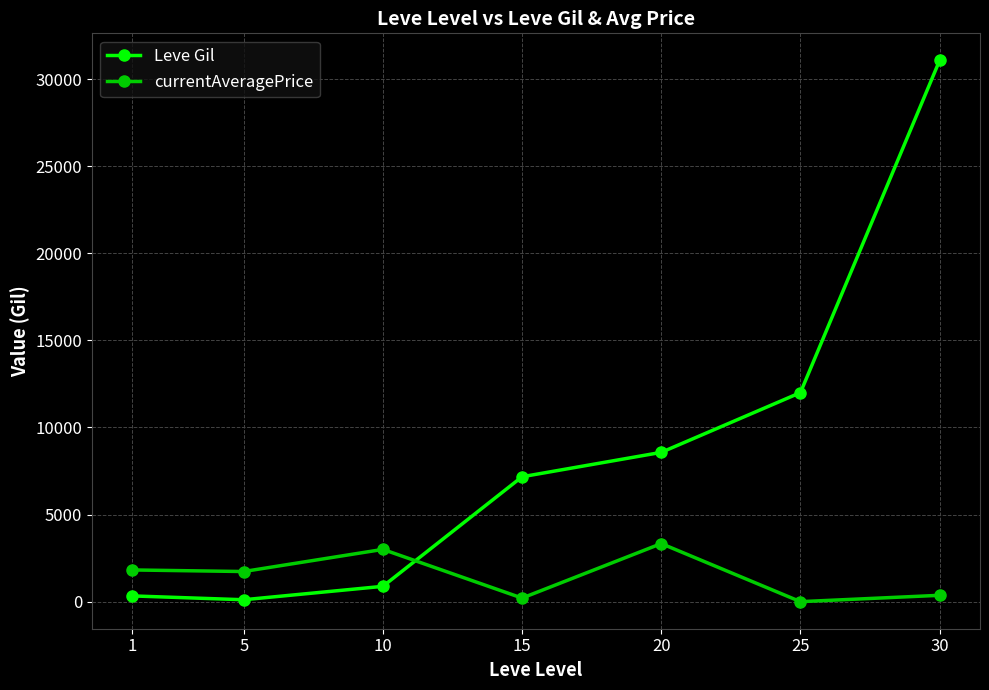

How many times do Leve Gil and currentAveragePrice cross each other?

1